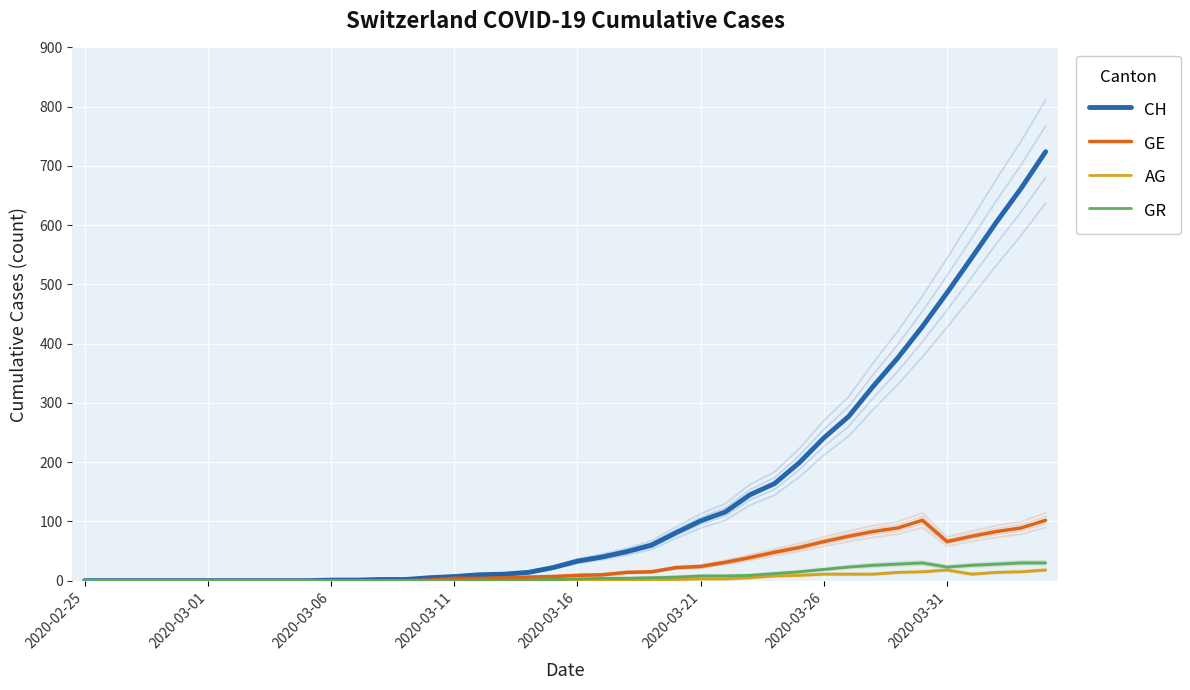

List the series in order of their peak value, lowest first.

AG, GR, GE, CH